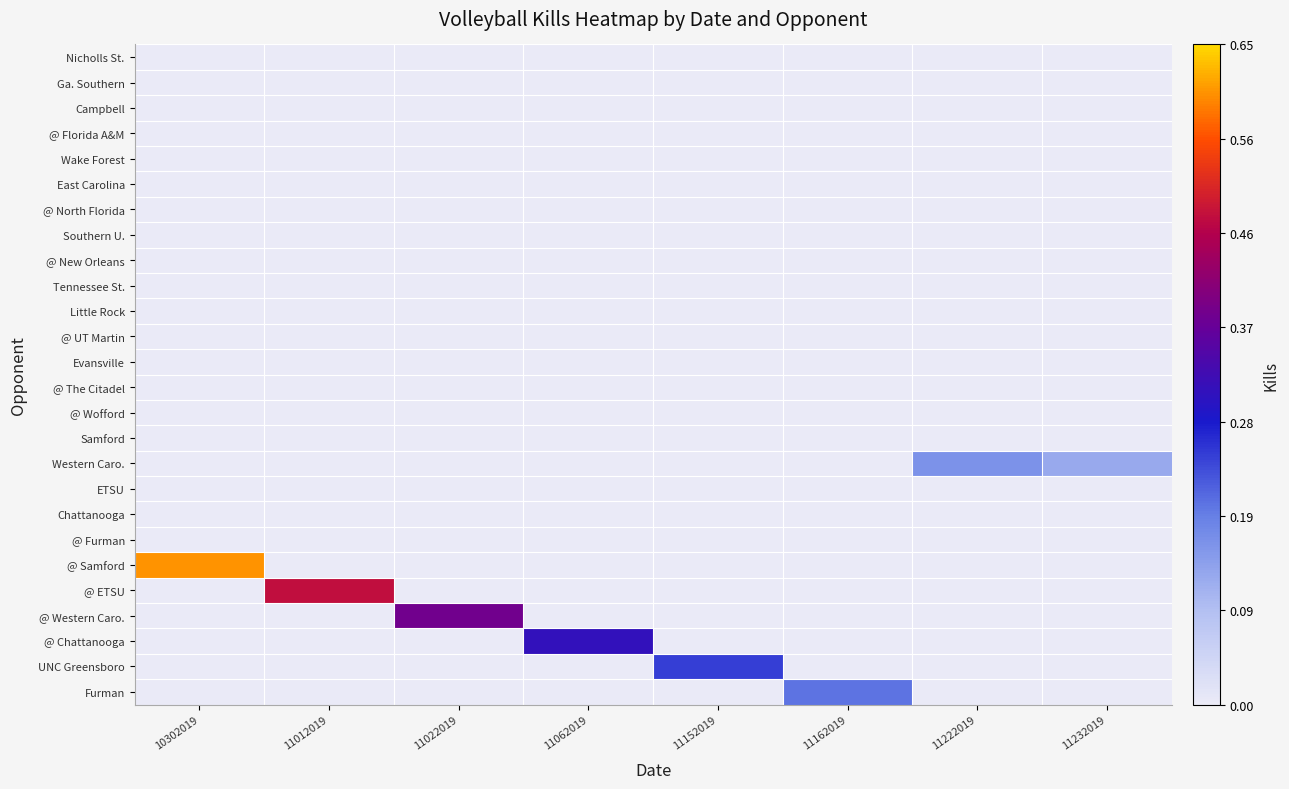

Reading left to right, transcribe all the data shown in this chart.

Nicholls St.: 10302019=0.0	11012019=0.0	11022019=0.0	11062019=0.0	11152019=0.0	11162019=0.0	11222019=0.0	11232019=0.0
Ga. Southern: 10302019=0.0	11012019=0.0	11022019=0.0	11062019=0.0	11152019=0.0	11162019=0.0	11222019=0.0	11232019=0.0
Campbell: 10302019=0.0	11012019=0.0	11022019=0.0	11062019=0.0	11152019=0.0	11162019=0.0	11222019=0.0	11232019=0.0
@ Florida A&M: 10302019=0.0	11012019=0.0	11022019=0.0	11062019=0.0	11152019=0.0	11162019=0.0	11222019=0.0	11232019=0.0
Wake Forest: 10302019=0.0	11012019=0.0	11022019=0.0	11062019=0.0	11152019=0.0	11162019=0.0	11222019=0.0	11232019=0.0
East Carolina: 10302019=0.0	11012019=0.0	11022019=0.0	11062019=0.0	11152019=0.0	11162019=0.0	11222019=0.0	11232019=0.0
@ North Florida: 10302019=0.0	11012019=0.0	11022019=0.0	11062019=0.0	11152019=0.0	11162019=0.0	11222019=0.0	11232019=0.0
Southern U.: 10302019=0.0	11012019=0.0	11022019=0.0	11062019=0.0	11152019=0.0	11162019=0.0	11222019=0.0	11232019=0.0
@ New Orleans: 10302019=0.0	11012019=0.0	11022019=0.0	11062019=0.0	11152019=0.0	11162019=0.0	11222019=0.0	11232019=0.0
Tennessee St.: 10302019=0.0	11012019=0.0	11022019=0.0	11062019=0.0	11152019=0.0	11162019=0.0	11222019=0.0	11232019=0.0
Little Rock: 10302019=0.0	11012019=0.0	11022019=0.0	11062019=0.0	11152019=0.0	11162019=0.0	11222019=0.0	11232019=0.0
@ UT Martin: 10302019=0.0	11012019=0.0	11022019=0.0	11062019=0.0	11152019=0.0	11162019=0.0	11222019=0.0	11232019=0.0
Evansville: 10302019=0.0	11012019=0.0	11022019=0.0	11062019=0.0	11152019=0.0	11162019=0.0	11222019=0.0	11232019=0.0
@ The Citadel: 10302019=0.0	11012019=0.0	11022019=0.0	11062019=0.0	11152019=0.0	11162019=0.0	11222019=0.0	11232019=0.0
@ Wofford: 10302019=0.0	11012019=0.0	11022019=0.0	11062019=0.0	11152019=0.0	11162019=0.0	11222019=0.0	11232019=0.0
Samford: 10302019=0.0	11012019=0.0	11022019=0.0	11062019=0.0	11152019=0.0	11162019=0.0	11222019=0.0	11232019=0.0
Western Caro.: 10302019=0.0	11012019=0.0	11022019=0.0	11062019=0.0	11152019=0.0	11162019=0.0	11222019=0.2	11232019=0.1
ETSU: 10302019=0.0	11012019=0.0	11022019=0.0	11062019=0.0	11152019=0.0	11162019=0.0	11222019=0.0	11232019=0.0
Chattanooga: 10302019=0.0	11012019=0.0	11022019=0.0	11062019=0.0	11152019=0.0	11162019=0.0	11222019=0.0	11232019=0.0
@ Furman: 10302019=0.0	11012019=0.0	11022019=0.0	11062019=0.0	11152019=0.0	11162019=0.0	11222019=0.0	11232019=0.0
@ Samford: 10302019=0.6	11012019=0.0	11022019=0.0	11062019=0.0	11152019=0.0	11162019=0.0	11222019=0.0	11232019=0.0
@ ETSU: 10302019=0.0	11012019=0.5	11022019=0.0	11062019=0.0	11152019=0.0	11162019=0.0	11222019=0.0	11232019=0.0
@ Western Caro.: 10302019=0.0	11012019=0.0	11022019=0.4	11062019=0.0	11152019=0.0	11162019=0.0	11222019=0.0	11232019=0.0
@ Chattanooga: 10302019=0.0	11012019=0.0	11022019=0.0	11062019=0.3	11152019=0.0	11162019=0.0	11222019=0.0	11232019=0.0
UNC Greensboro: 10302019=0.0	11012019=0.0	11022019=0.0	11062019=0.0	11152019=0.2	11162019=0.0	11222019=0.0	11232019=0.0
Furman: 10302019=0.0	11012019=0.0	11022019=0.0	11062019=0.0	11152019=0.0	11162019=0.2	11222019=0.0	11232019=0.0